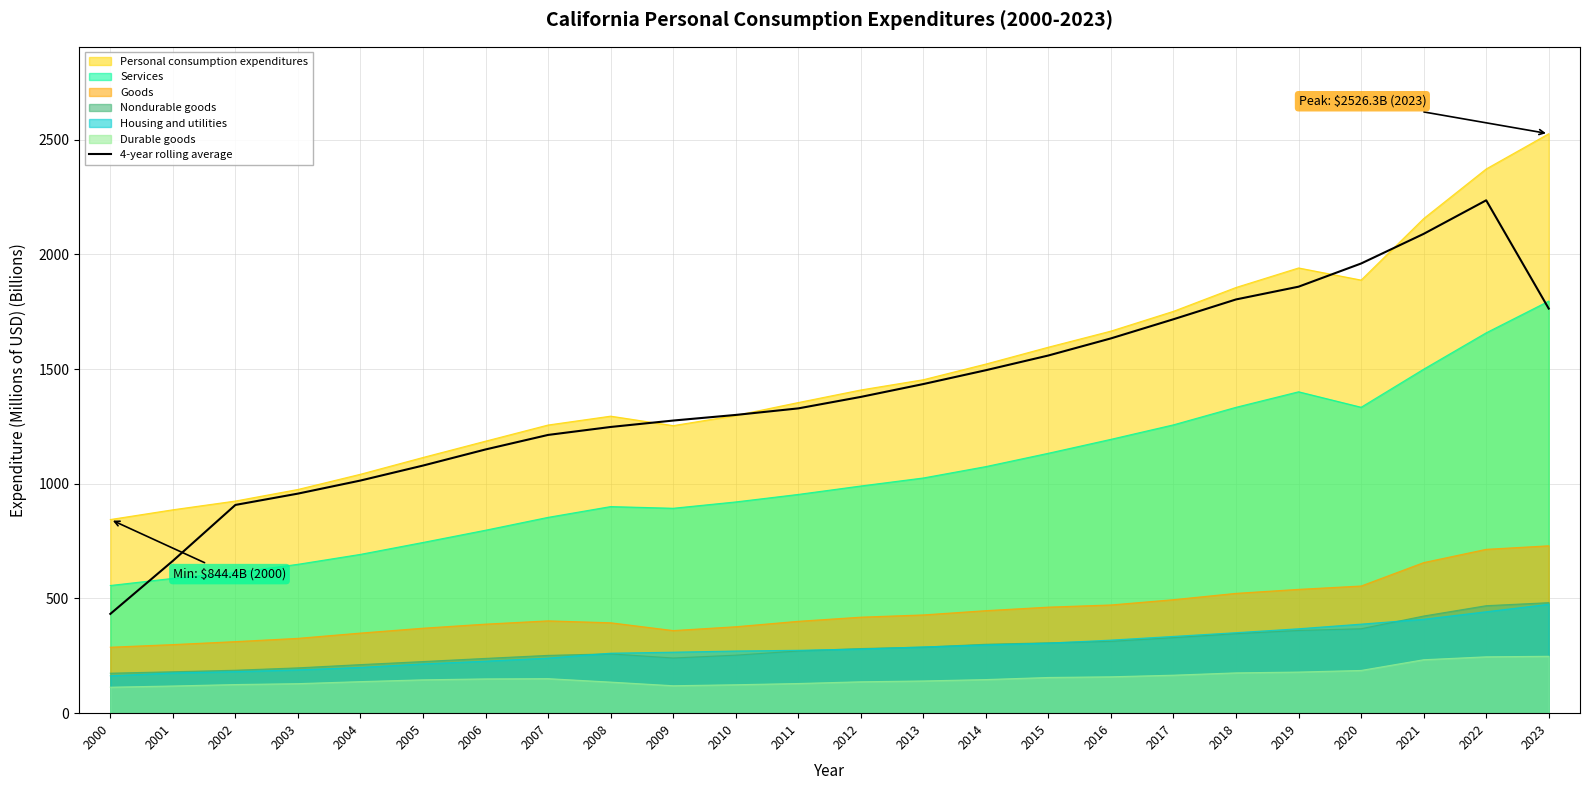

How many points are higher than both their immediate neighbors (excluding endpoints)?

1